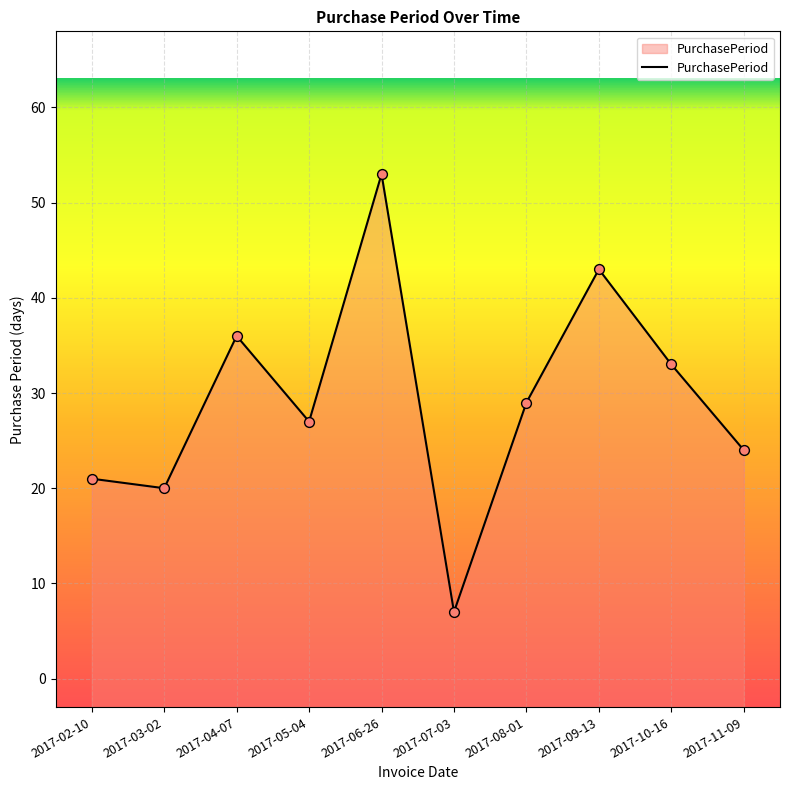

What is the change in value from 2017-06-26 to 2017-10-16?

-20